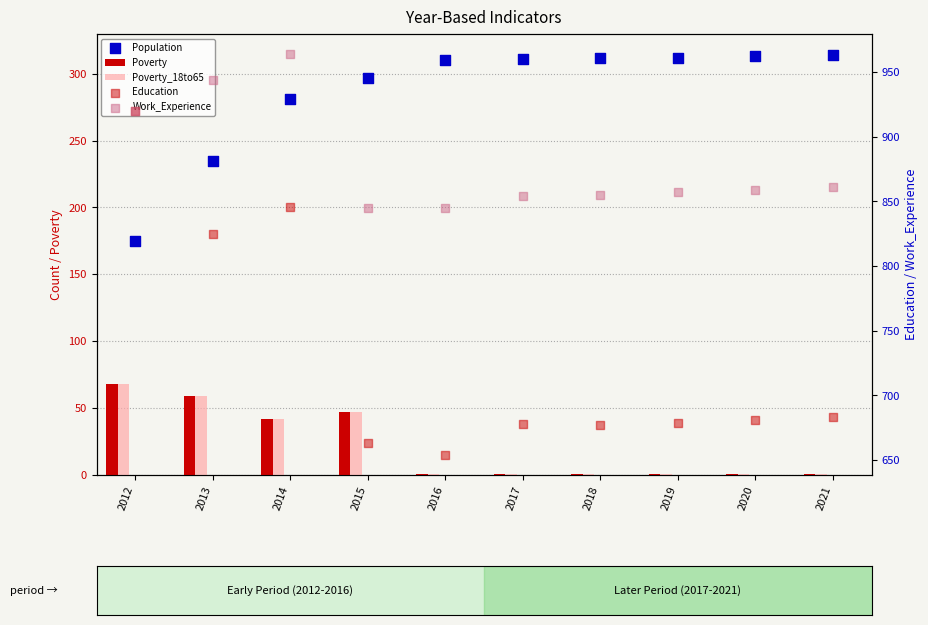

At which category is the sum across all series the highest?

2014